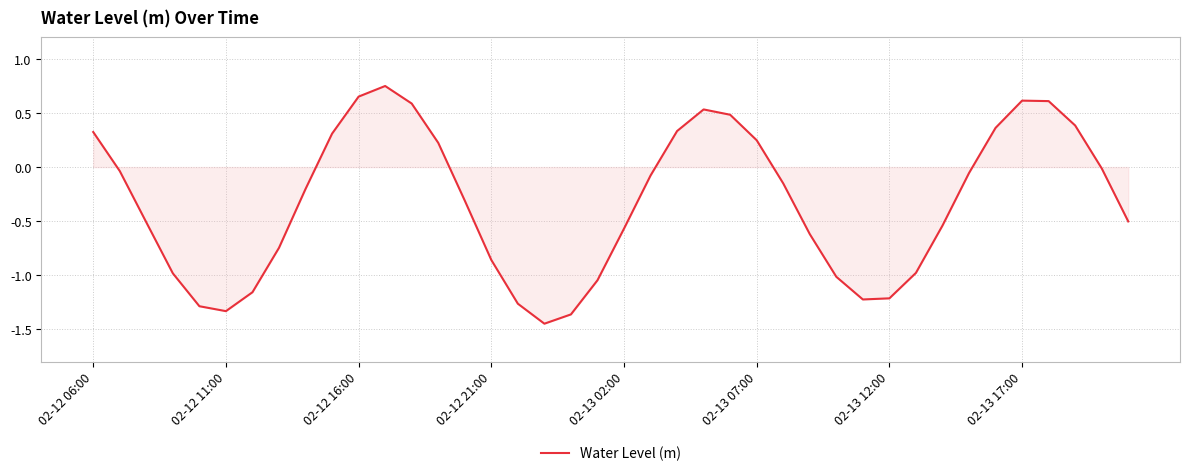

How many interior local valleys (lower than both neighbors) does the data have?

3